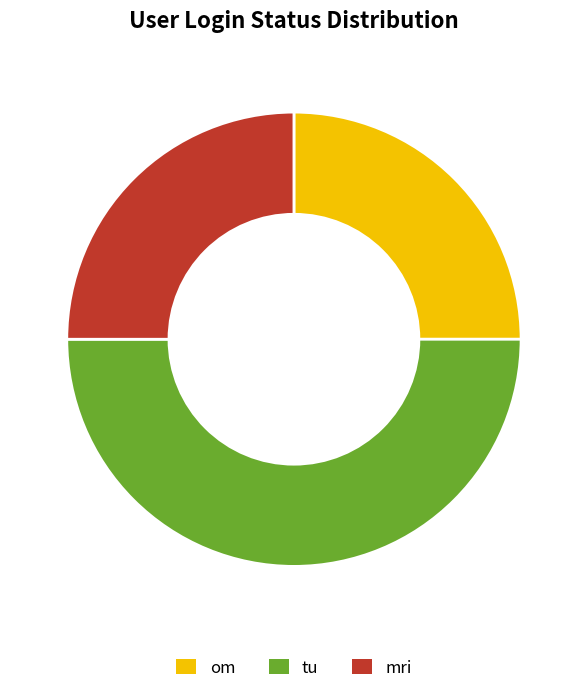

Which has a higher value, tu or om?

tu